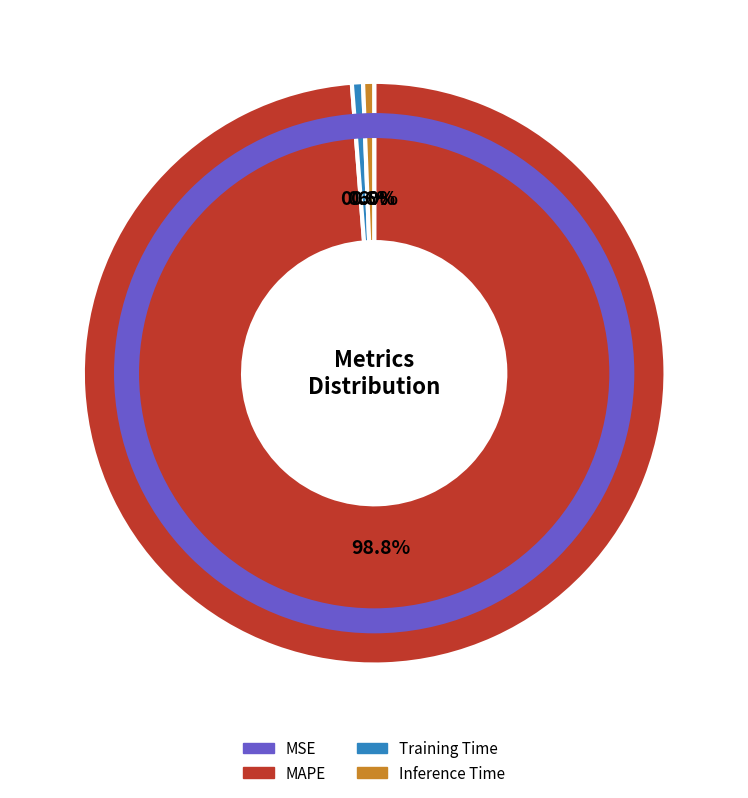

Does any single category account for the majority?

Yes